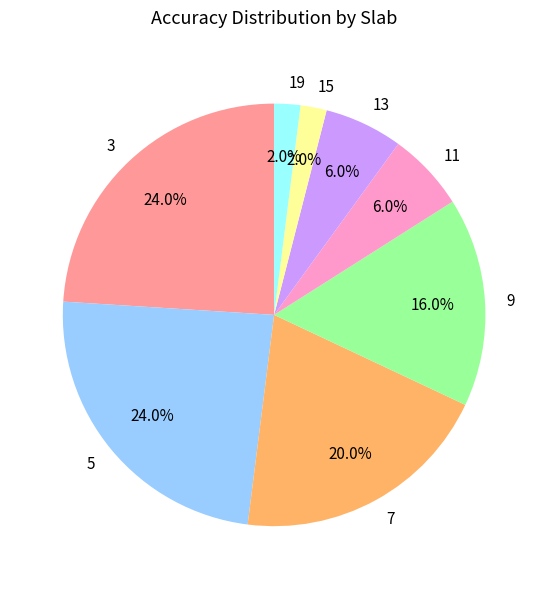

How many slices are in this pie chart?

8